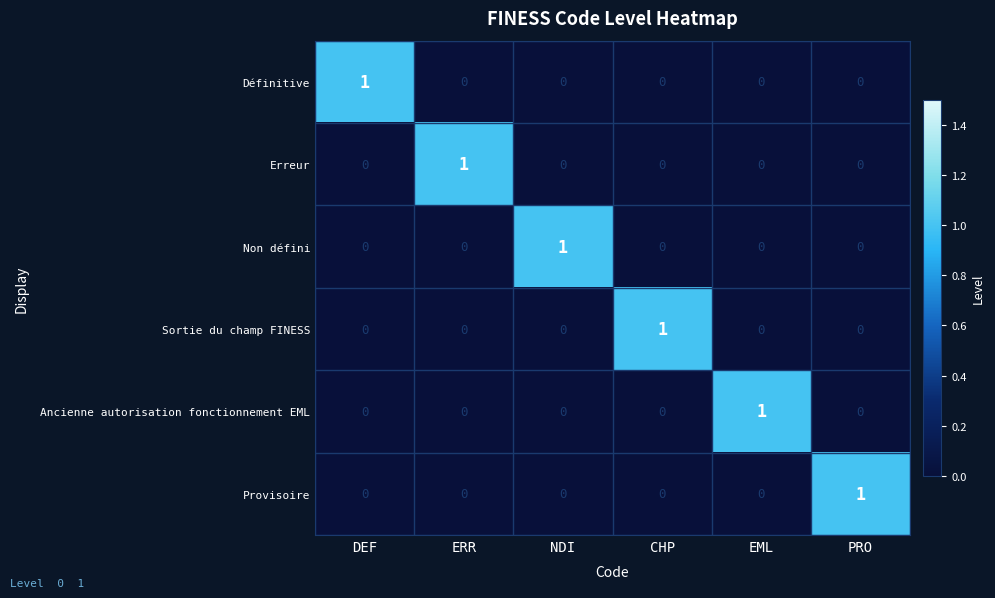

The Sortie du champ FINESS series shows 0 at NDI. True or false?

True